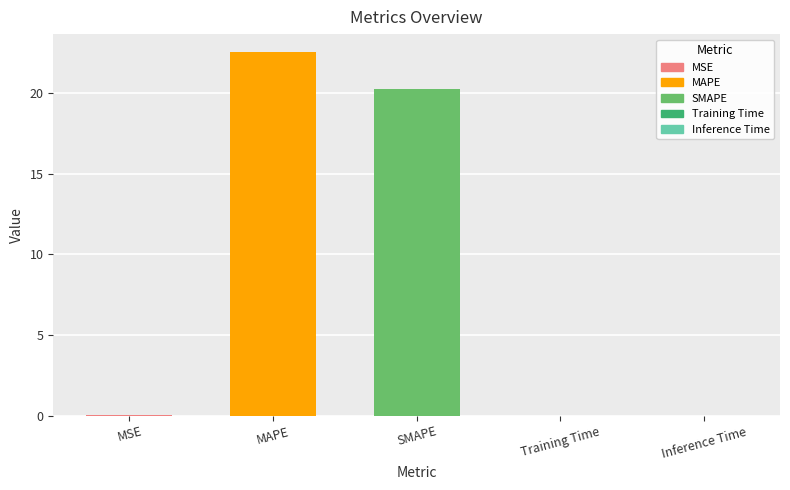

At which label is the value closest to 11?

SMAPE